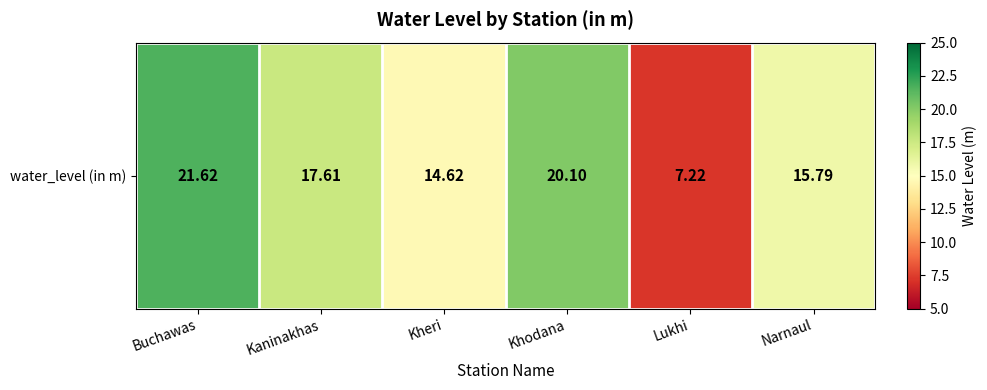

What is the smallest value displayed?

7.2